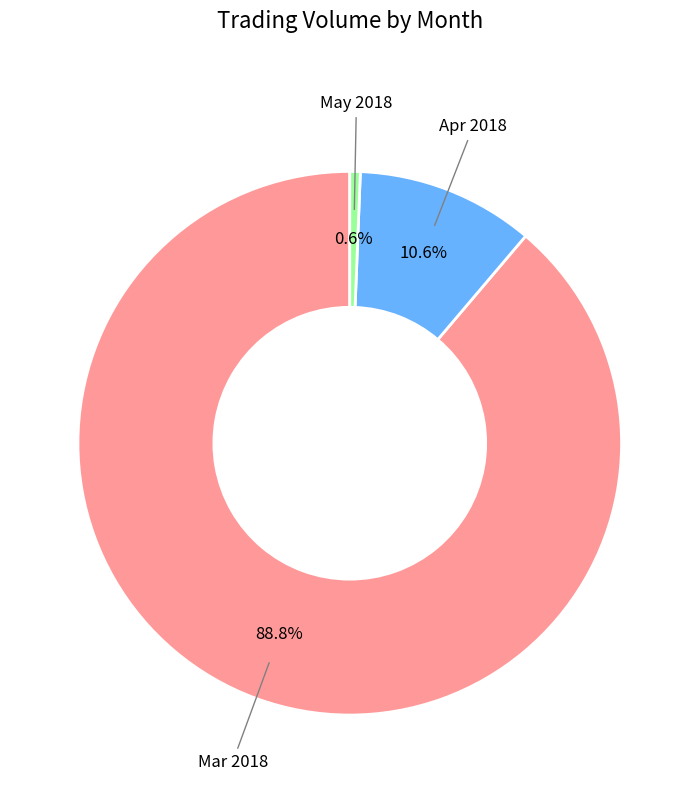

Between May 2018 and Mar 2018, which is larger?

Mar 2018